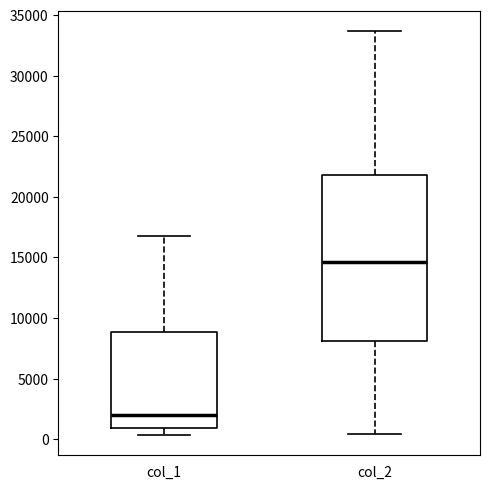

Reading left to right, transcribe this box plot: for each box, give where its median line is, the range the box spans, and where its two whiskers end, as read against the y-axis. The values are not printed on the chart, so give them approximately, as read against the axis.

col_1: median 2000, box 1000 to 9000, whiskers 500 to 16500
col_2: median 14500, box 8000 to 22000, whiskers 500 to 33500